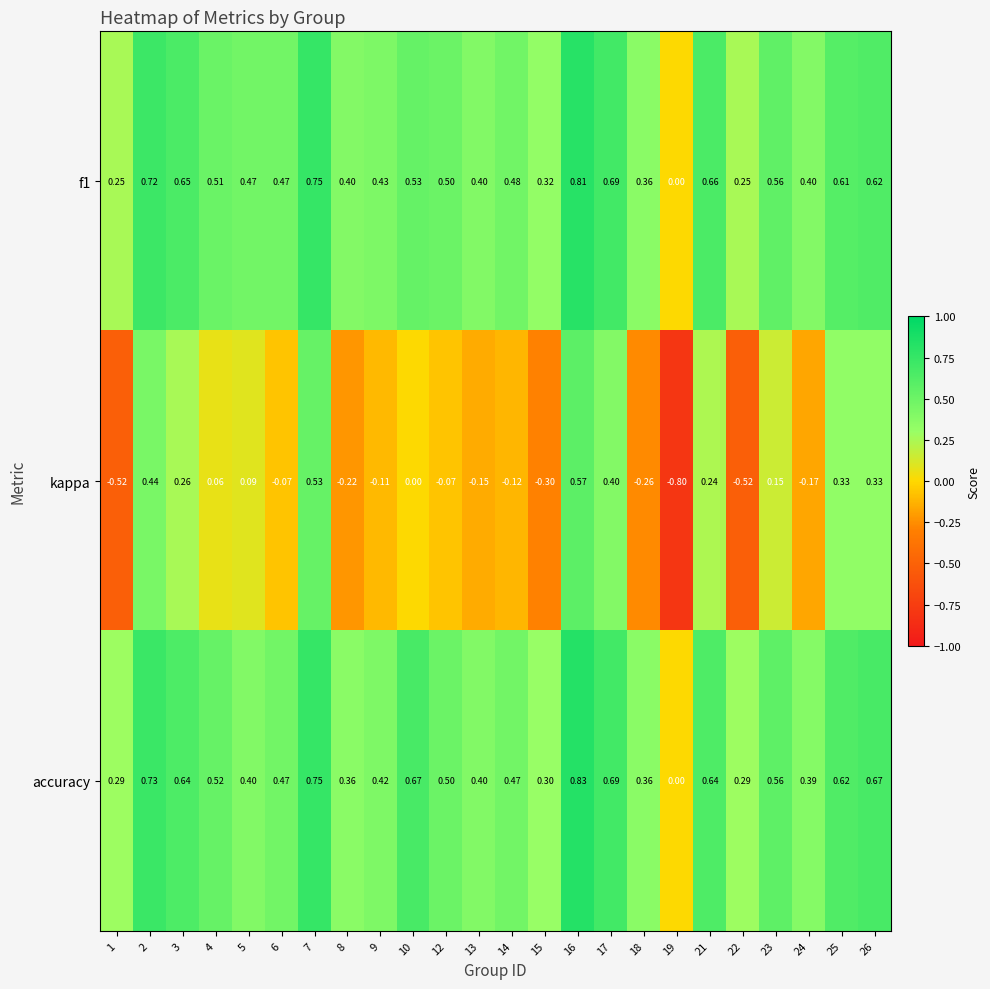

Which series has the largest total across all categories?

accuracy